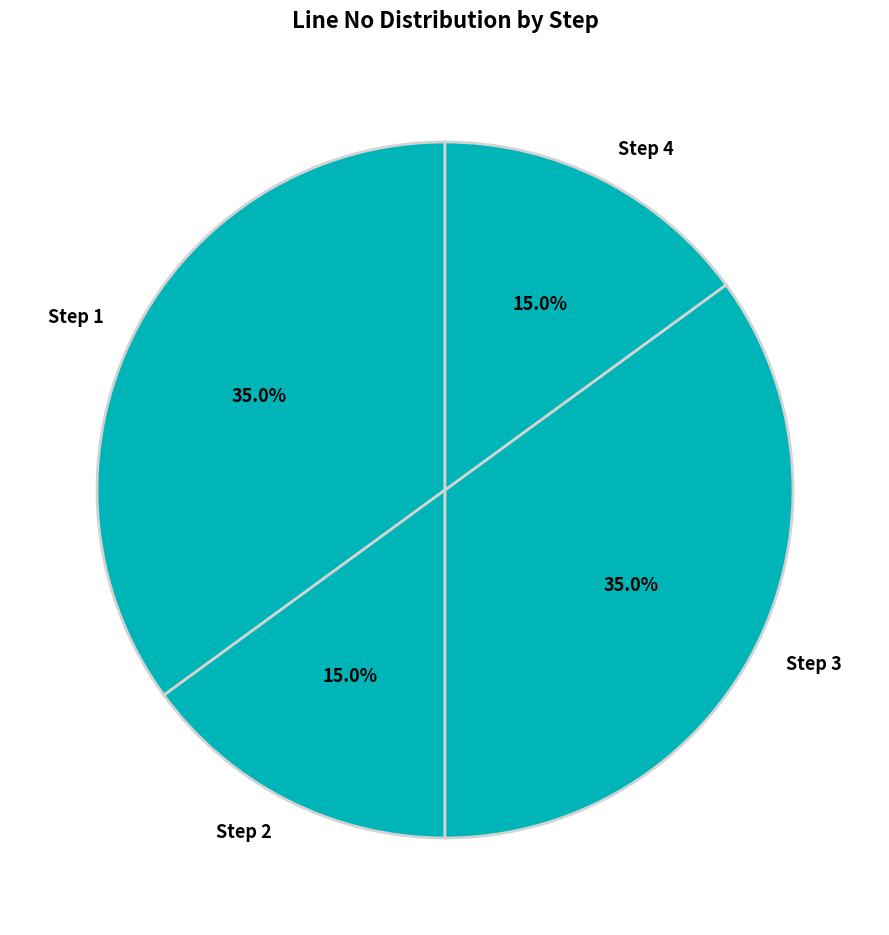

How many segments does this pie chart have?

4